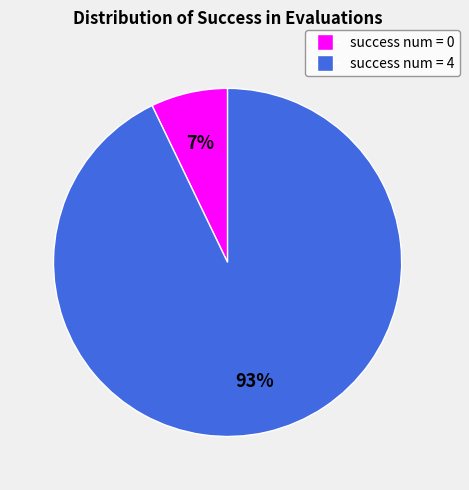

What is the largest slice in the pie chart?

success num = 4